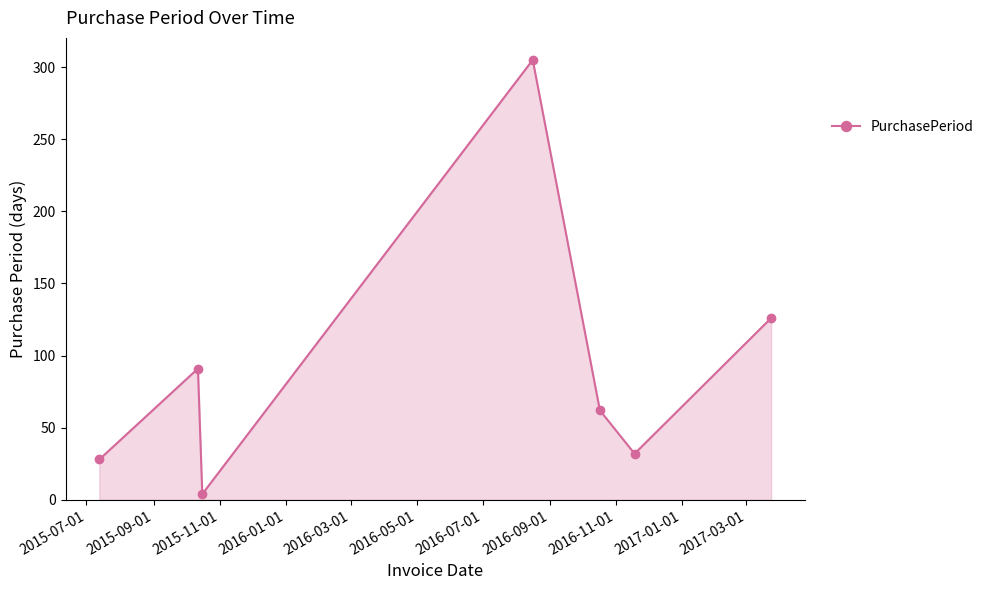

What is the maximum value shown in the chart?

305